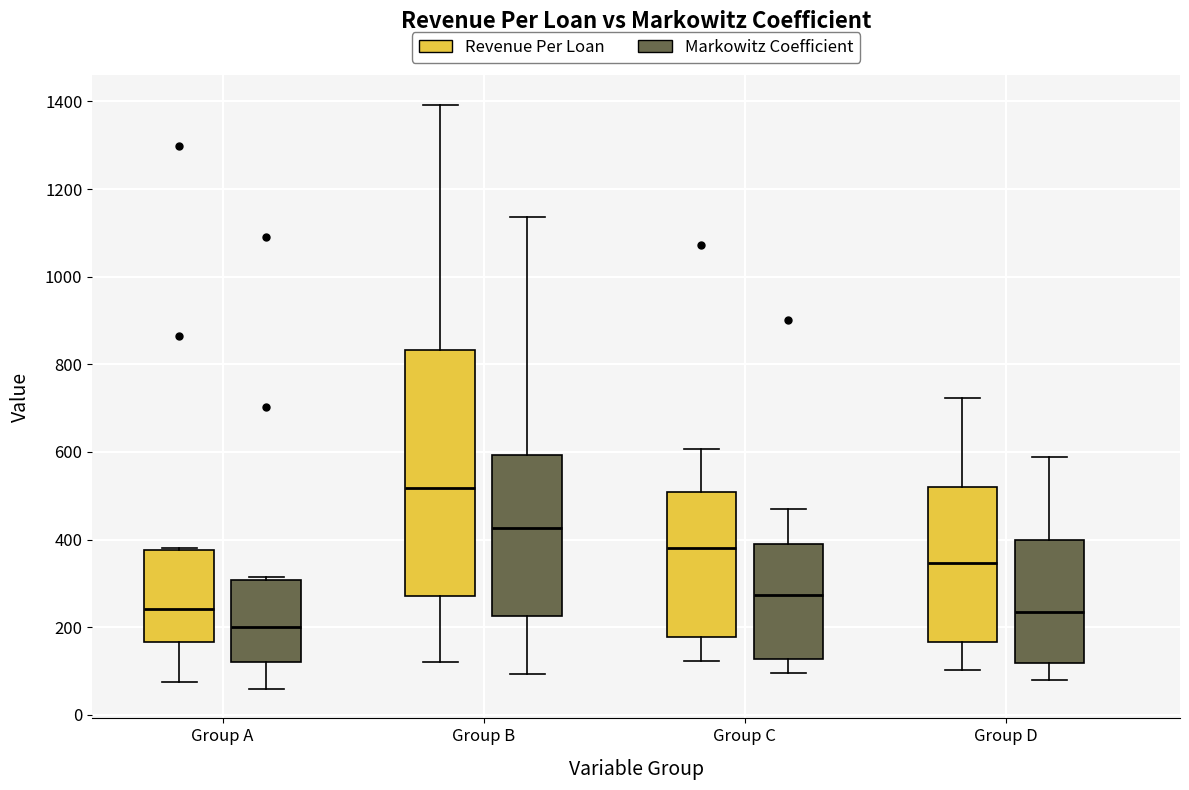

Reading left to right, transcribe this box plot: for each box, give where its median line is, the range the box spans, and where its two whiskers end, as read against the y-axis. The values are not printed on the chart, so give them approximately, as read against the axis.

Group A (Revenue Per Loan): median 240, box 160 to 380, whiskers 80 to 380
Group A (Markowitz Coefficient): median 200, box 120 to 300, whiskers 60 to 320
Group B (Revenue Per Loan): median 520, box 280 to 840, whiskers 120 to 1400
Group B (Markowitz Coefficient): median 420, box 220 to 600, whiskers 100 to 1140
Group C (Revenue Per Loan): median 380, box 180 to 500, whiskers 120 to 600
Group C (Markowitz Coefficient): median 280, box 120 to 380, whiskers 100 to 460
Group D (Revenue Per Loan): median 340, box 160 to 520, whiskers 100 to 720
Group D (Markowitz Coefficient): median 240, box 120 to 400, whiskers 80 to 580